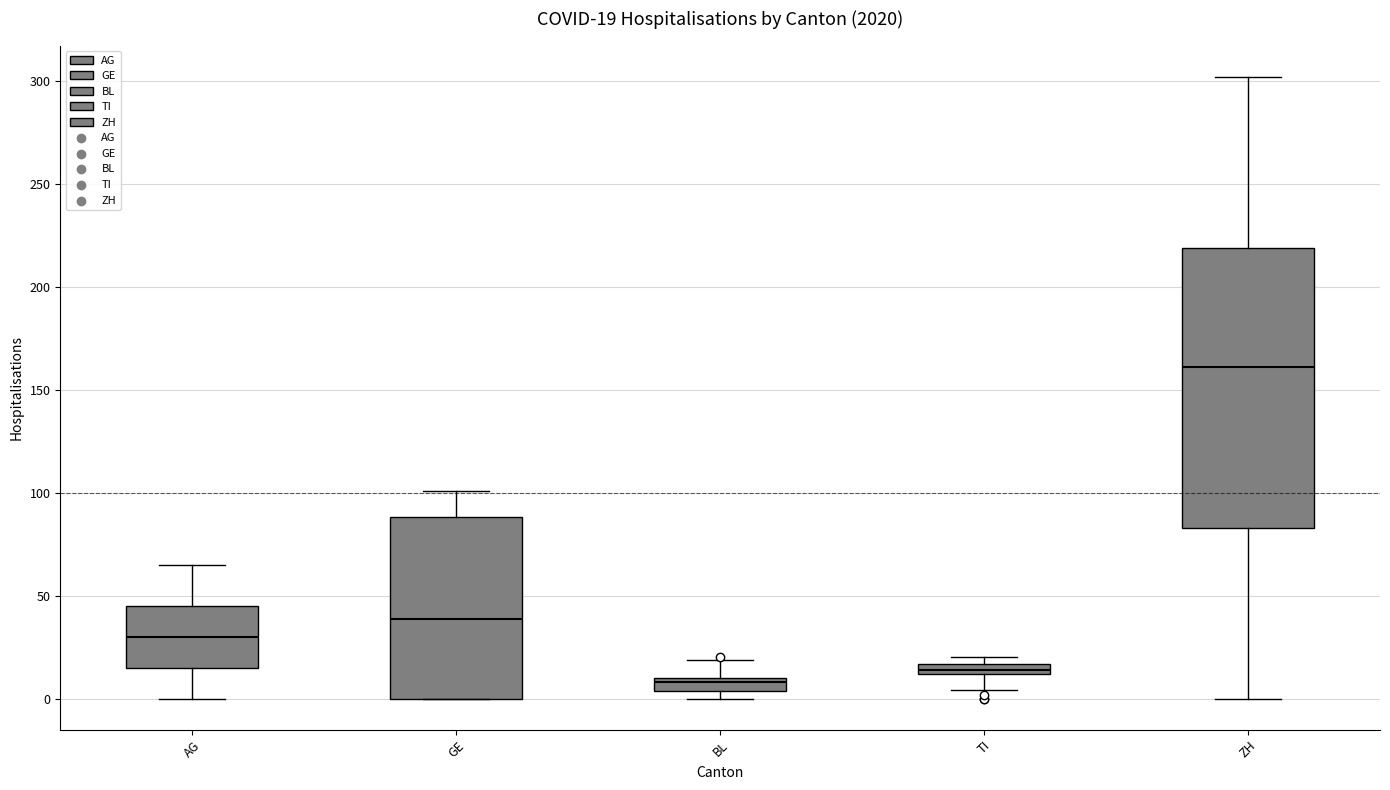

Which box is the tallest, from its lower edge to its upper edge?

ZH